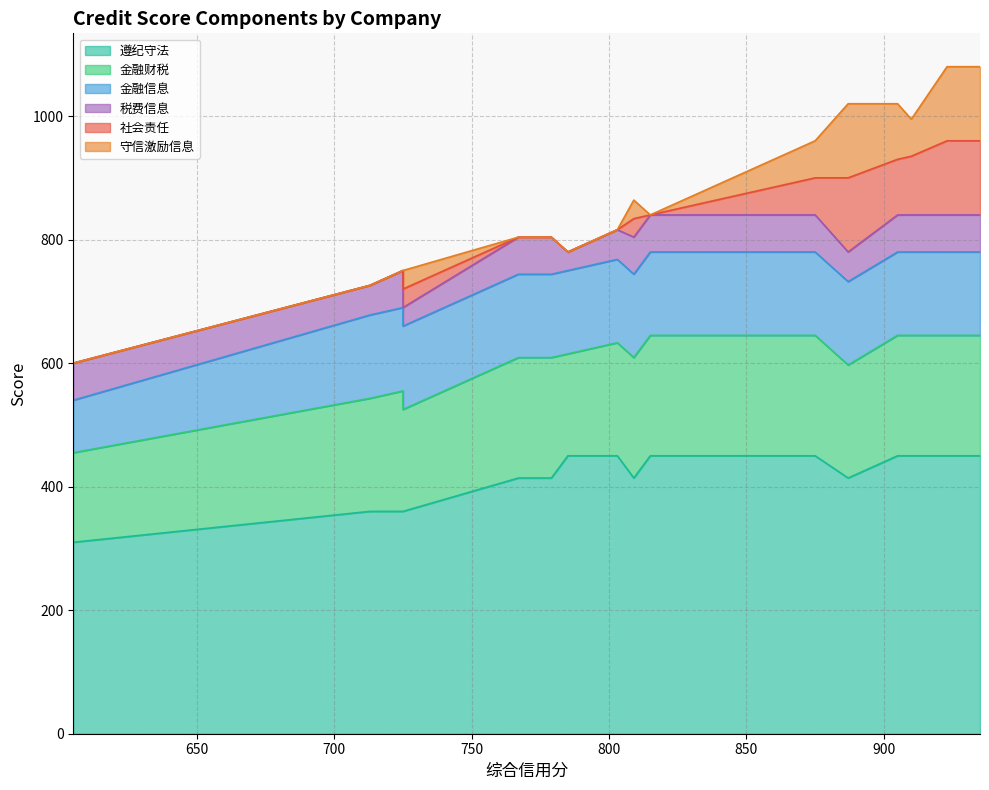

Read the 遵纪守法 value at 887, to the nearest 10.

410